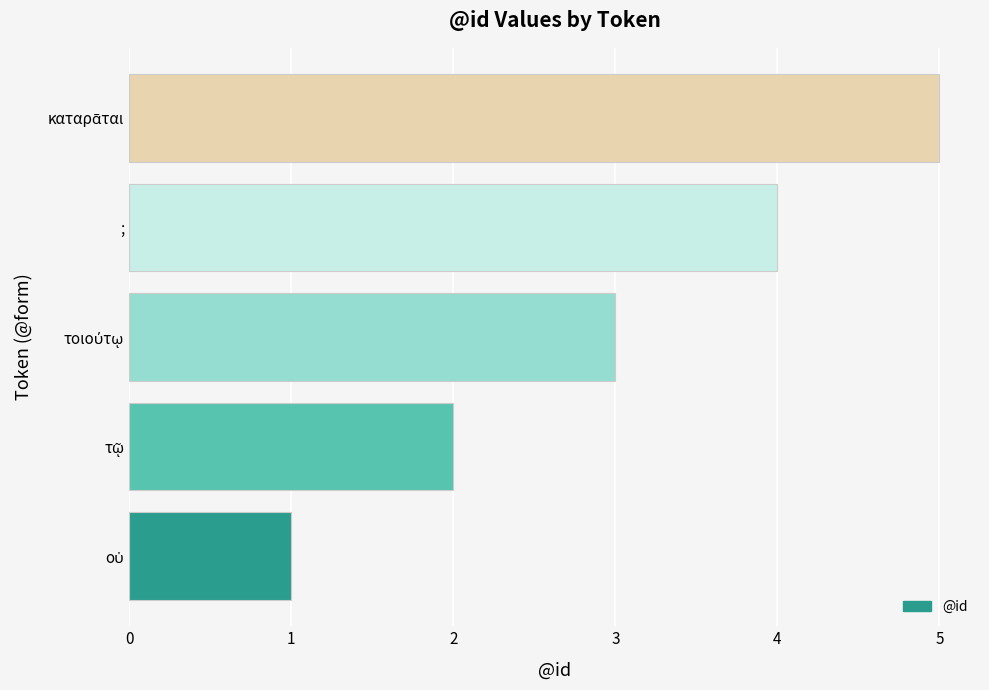

What is the difference between the maximum and minimum values?

4